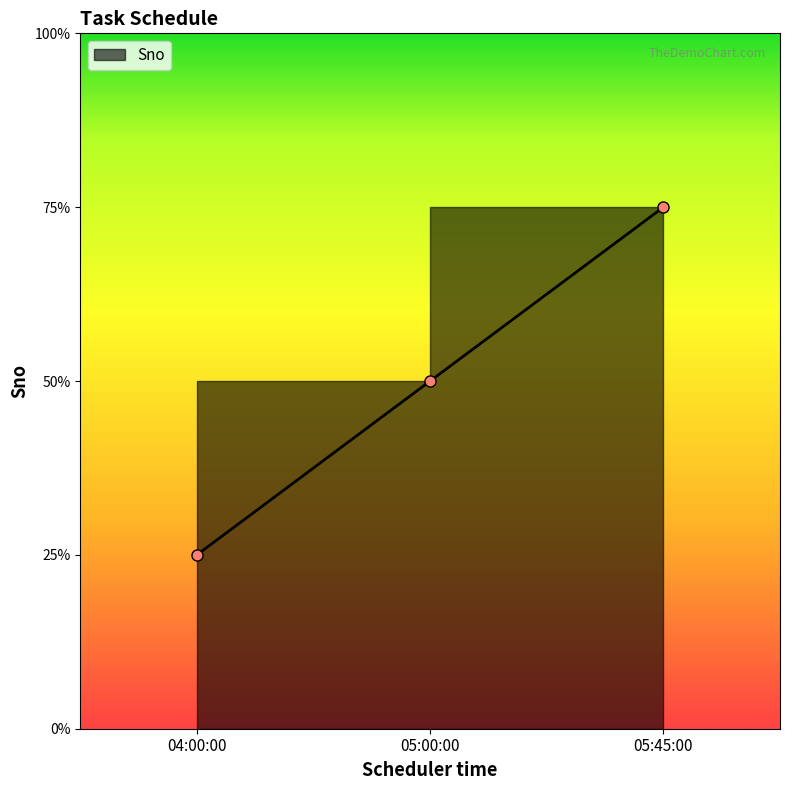

At which label does the data first exceed 2?

05:45:00